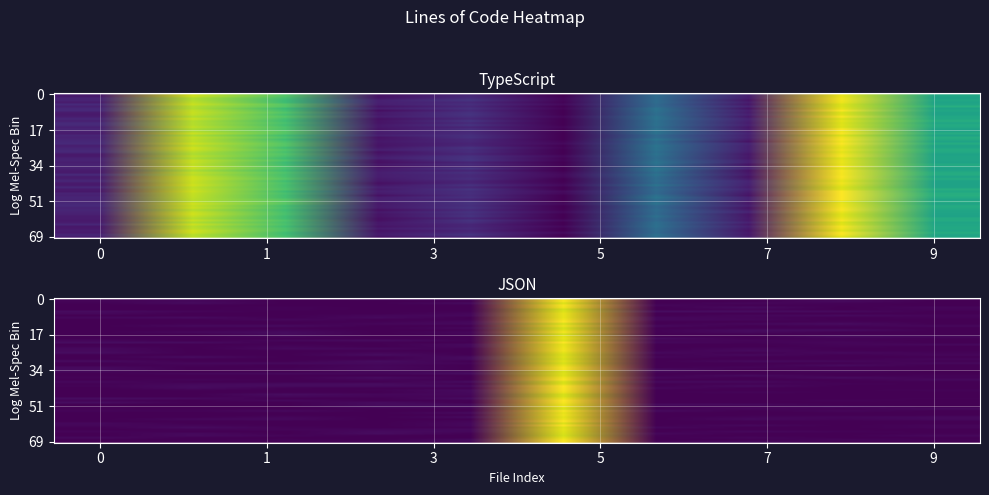

What is the difference between the highest and lowest values at 0?

1016